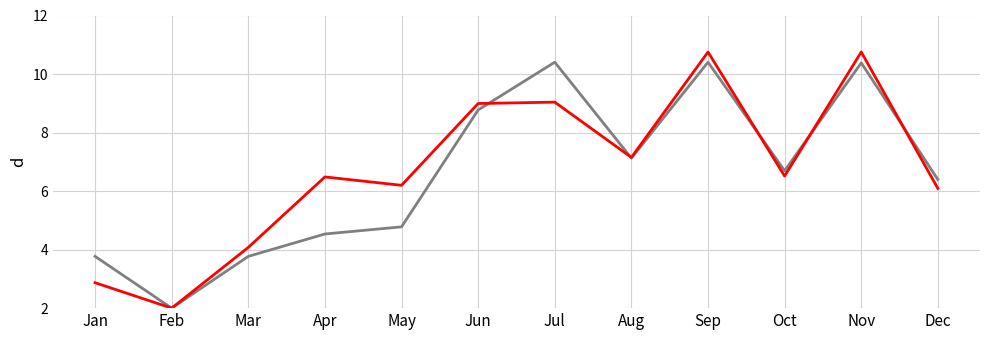

What is the spread (max minus min) of values at Dec?

0.3